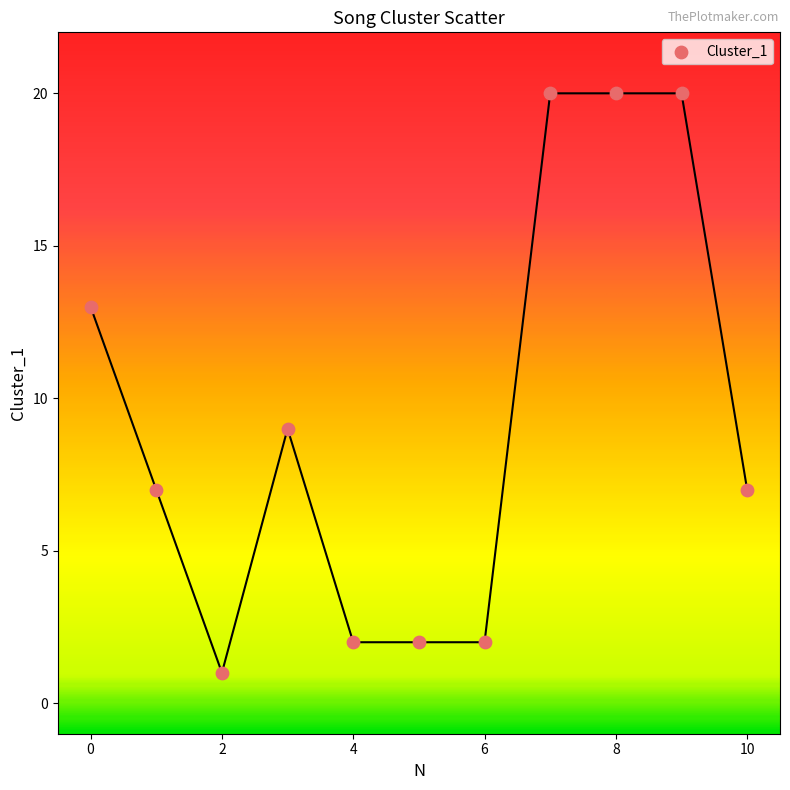

What is the average Y value?

9